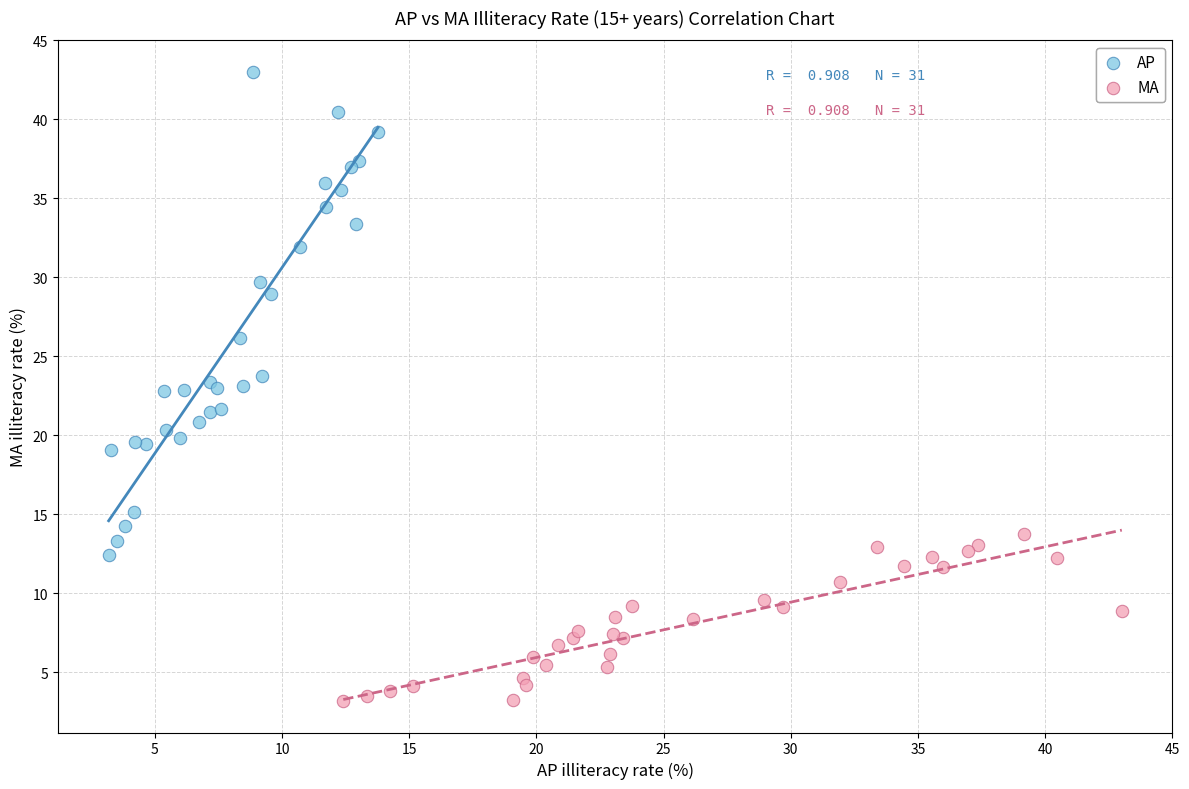

Which series has the widest spread of Y values?

AP